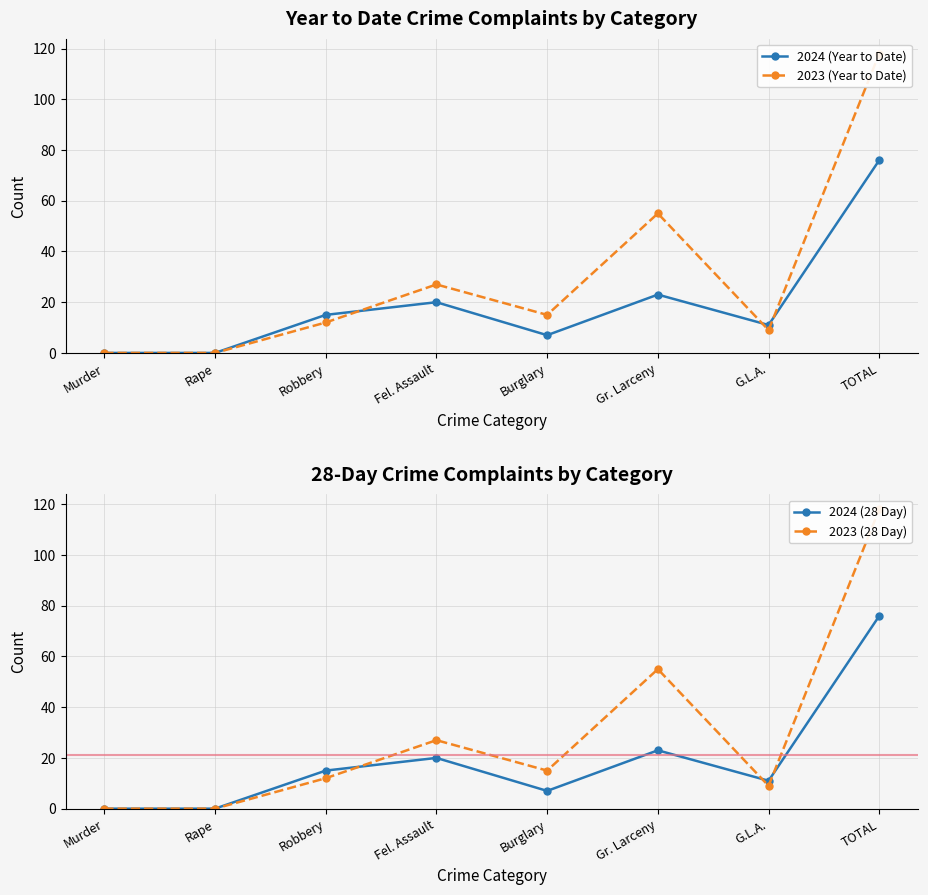

Reading left to right, extract all data points from this chart.

2024 (Year to Date): Murder=0	Rape=0	Robbery=15	Fel. Assault=20	Burglary=7	Gr. Larceny=23	G.L.A.=11	TOTAL=76
2023 (Year to Date): Murder=0	Rape=0	Robbery=12	Fel. Assault=27	Burglary=15	Gr. Larceny=55	G.L.A.=9	TOTAL=118
2024 (28 Day): Murder=0	Rape=0	Robbery=15	Fel. Assault=20	Burglary=7	Gr. Larceny=23	G.L.A.=11	TOTAL=76
2023 (28 Day): Murder=0	Rape=0	Robbery=12	Fel. Assault=27	Burglary=15	Gr. Larceny=55	G.L.A.=9	TOTAL=118